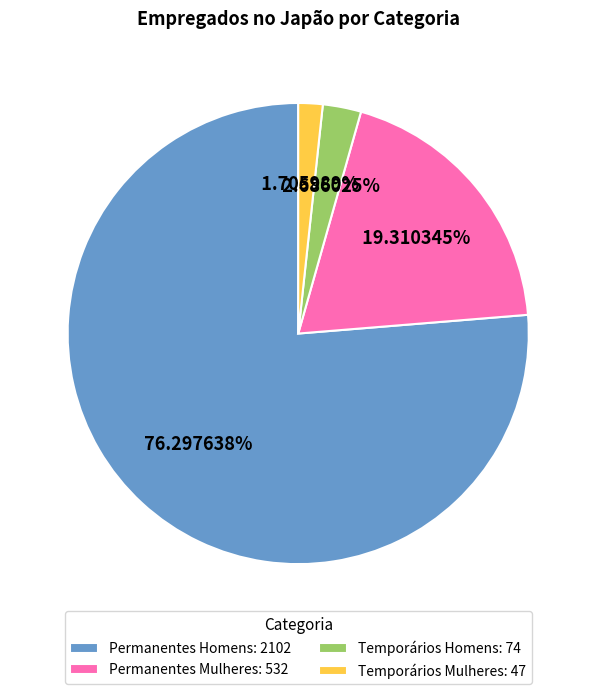

To the nearest percent, what is the difference between the Permanentes Homens and Temporários Homens slice percentages?

74%